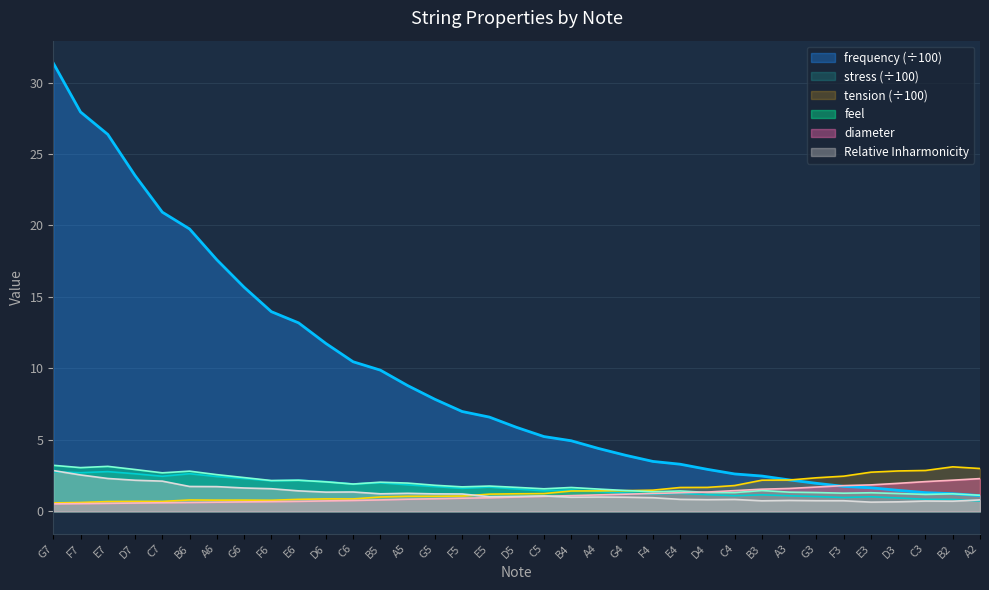

Is it true that feel equals 1.4 at F4?

True